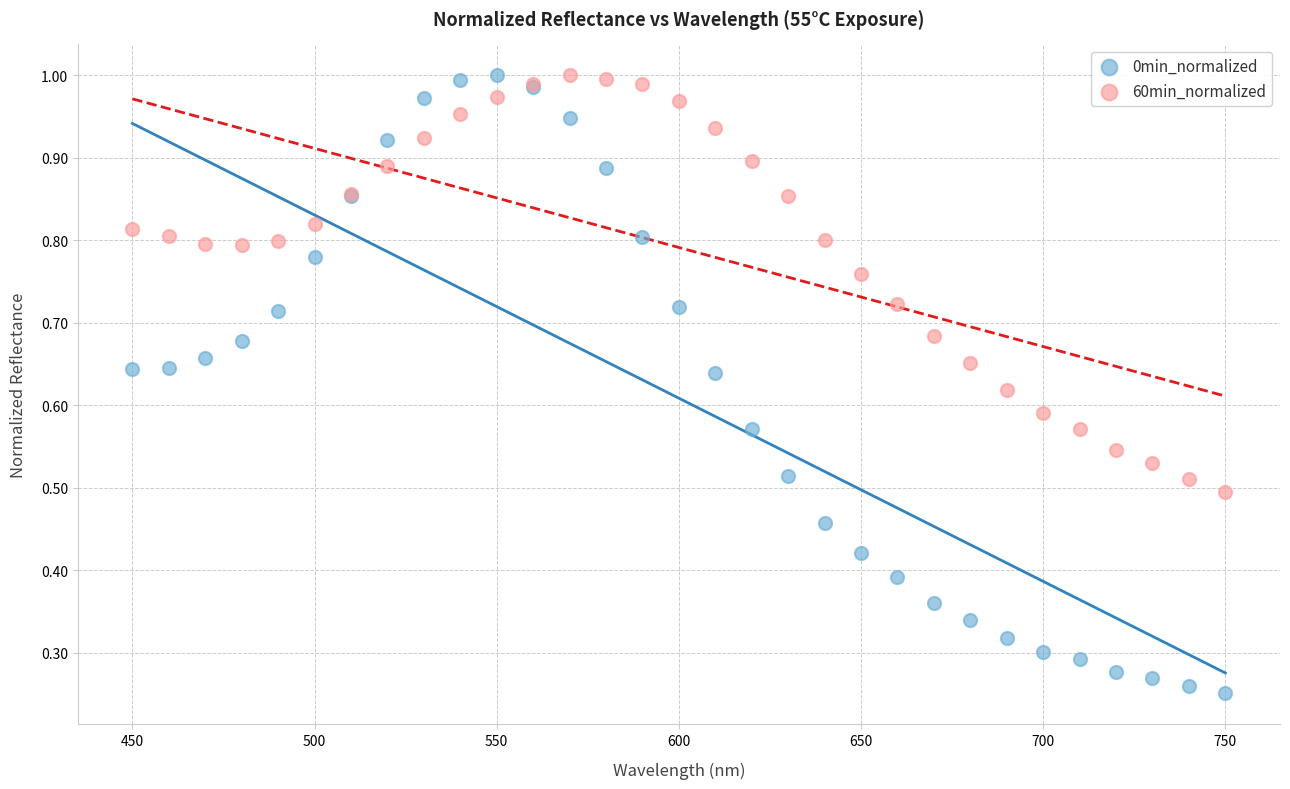

Which series reaches the minimum Y coordinate?

0min_normalized